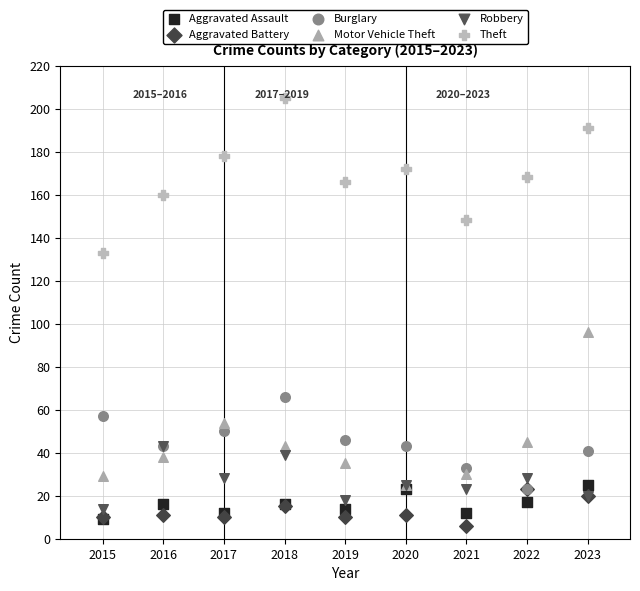

Which series reaches the maximum Y coordinate?

Theft